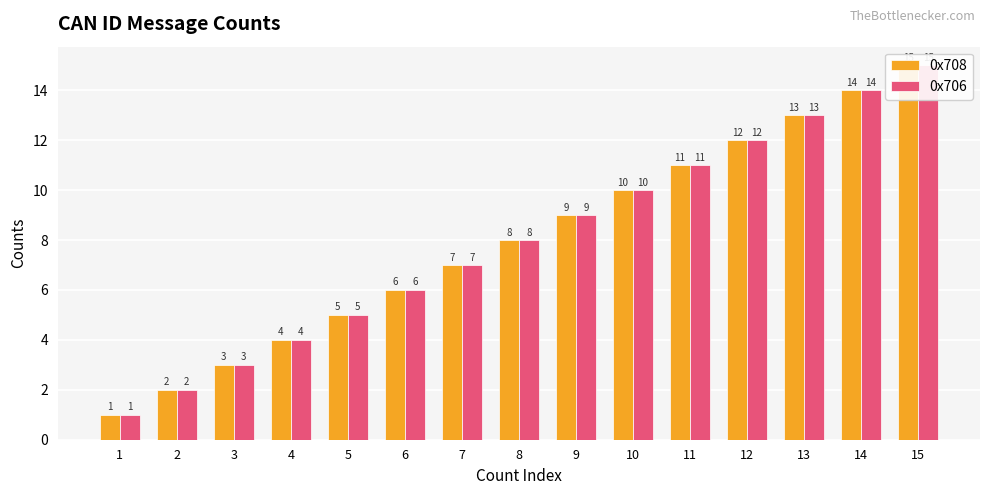

True or false: 0x708 has a value of 2 at 2.

True